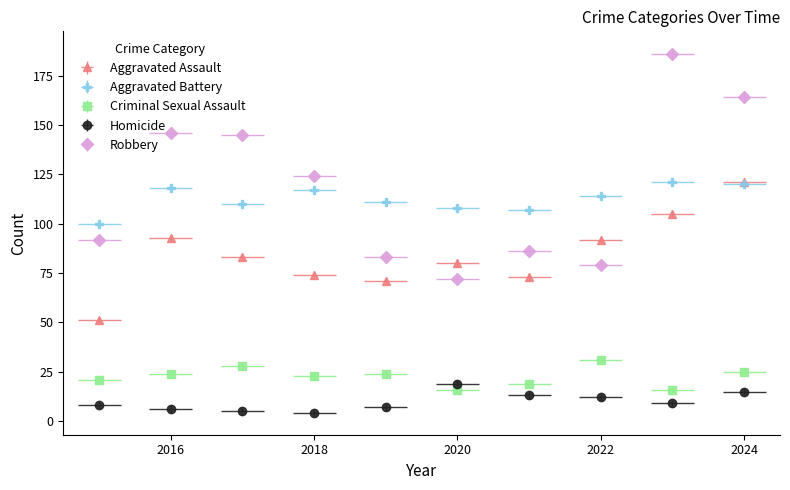

What is the total value across all series at 2018?

342